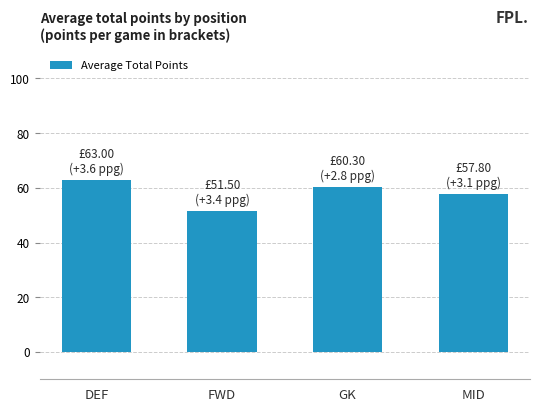

Reading left to right, what are all the values shown in this chart?

63.0	51.5	60.3	57.8